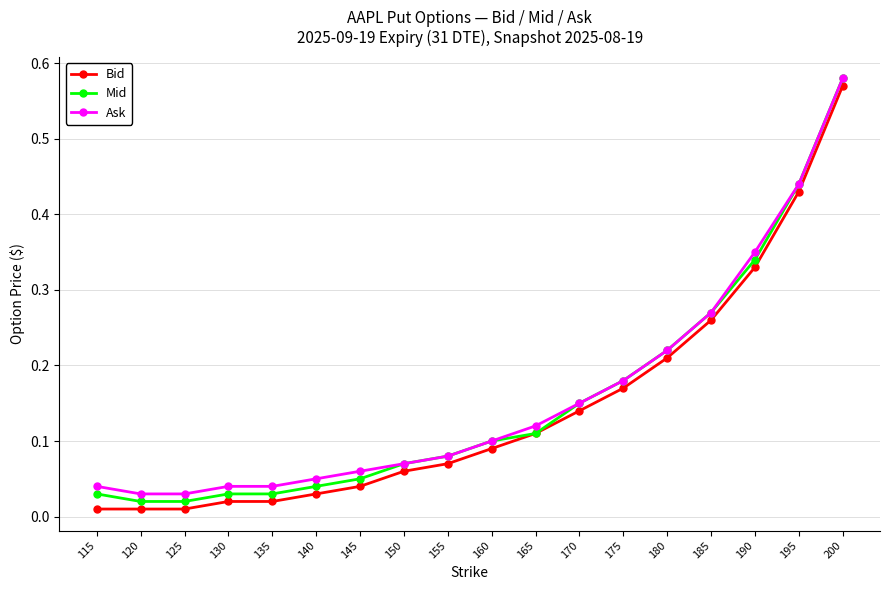

Is the value of Bid at 165 greater than the value of Mid at 140?

Yes